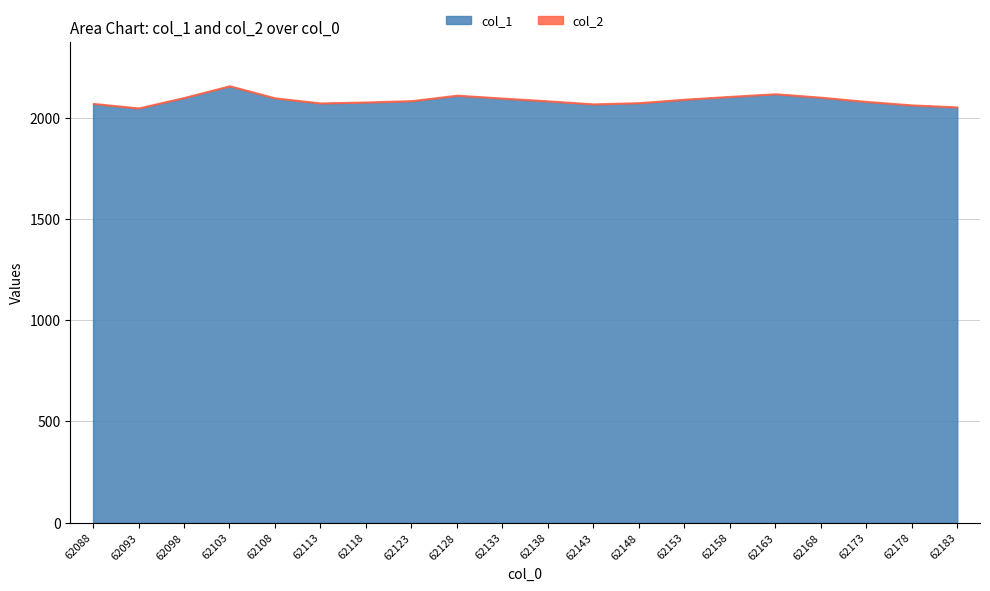

Count the number of categories in the chart.

20